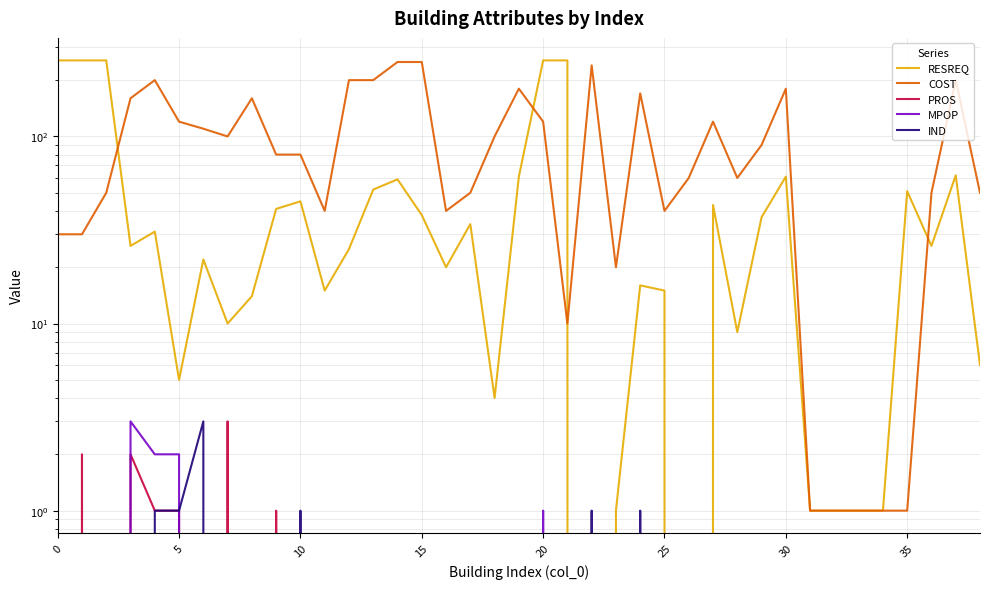

Which series has the largest total across all categories?

COST